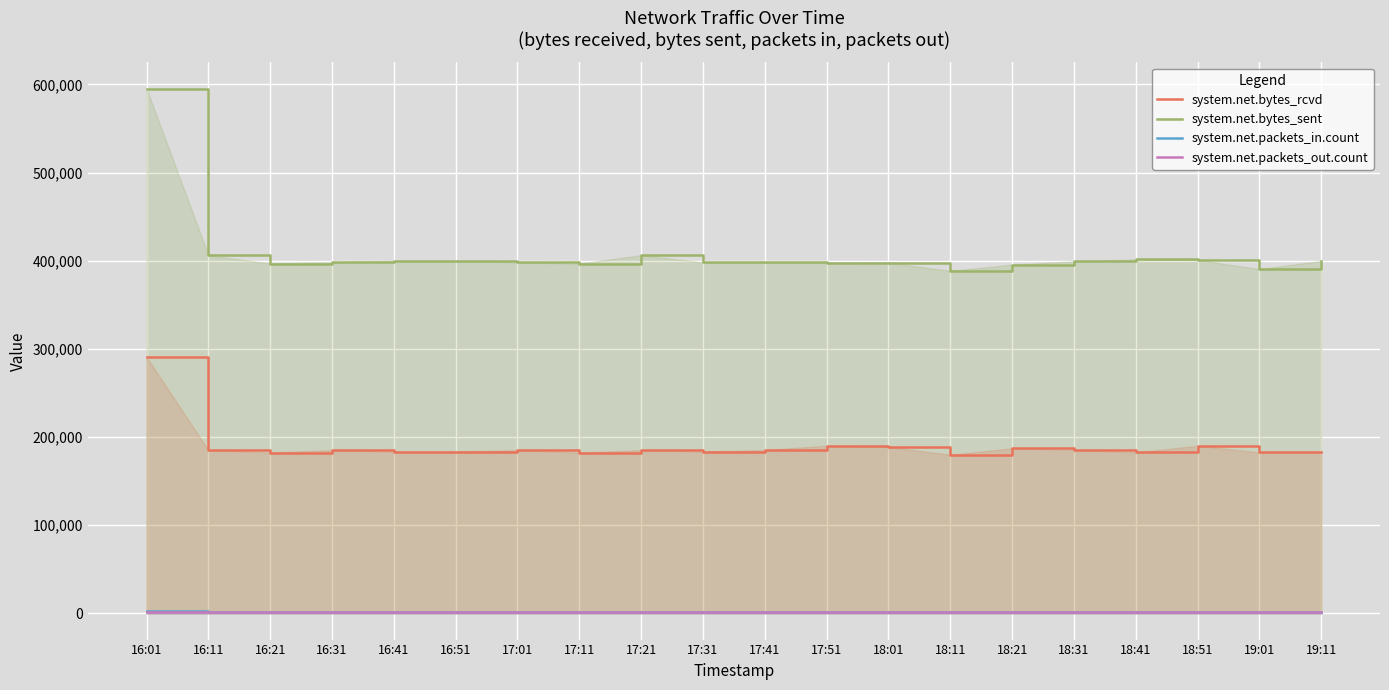

True or false: system.net.packets_in.count and system.net.bytes_sent cross at least once.

False